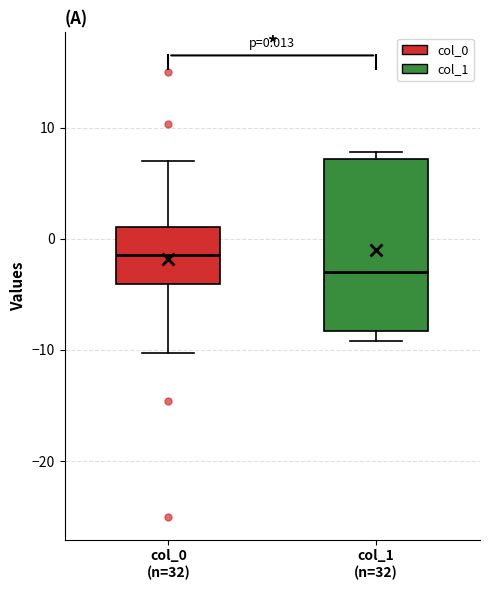

Which box is the tallest, from its lower edge to its upper edge?

col_1 (n=32)